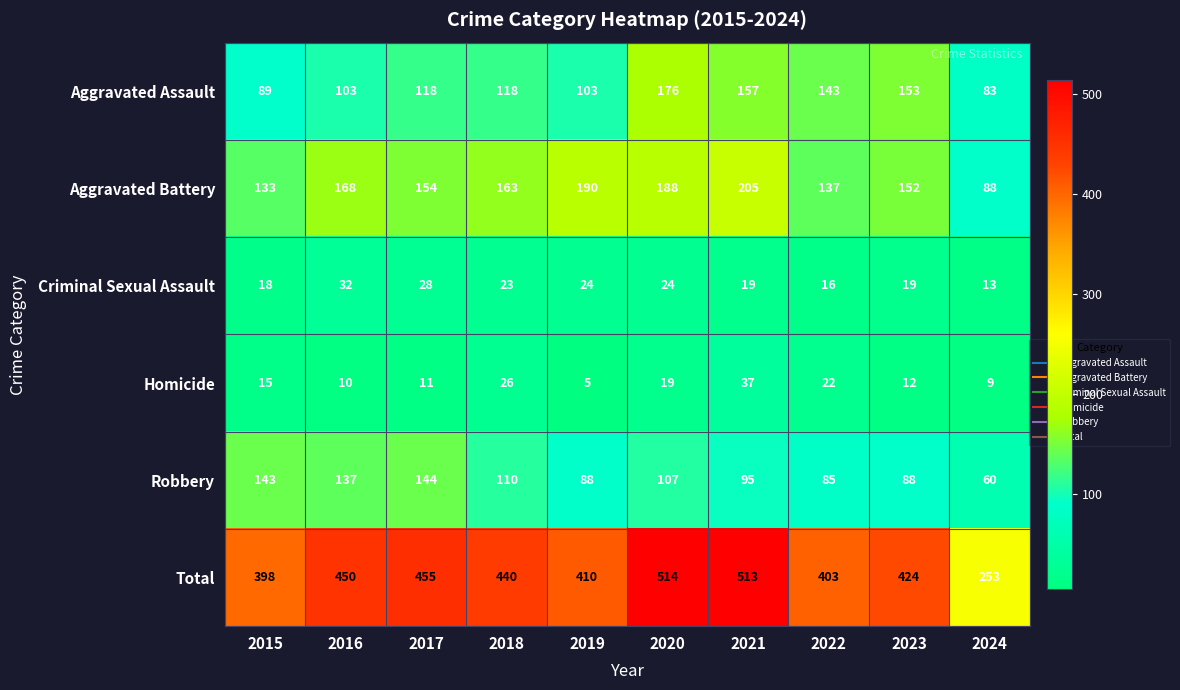

At which category is the sum across all series the highest?

2020